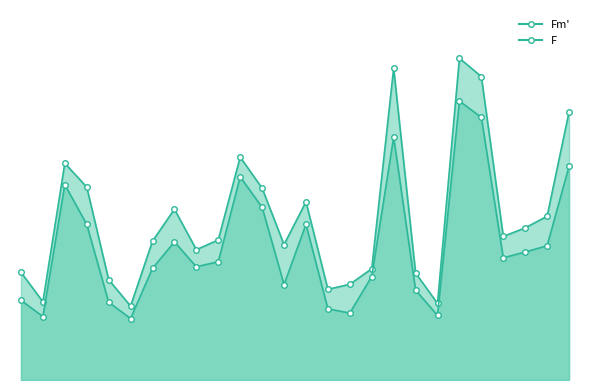

Is the value of Fm' at 11012 greater than the value of F at 11020?

Yes